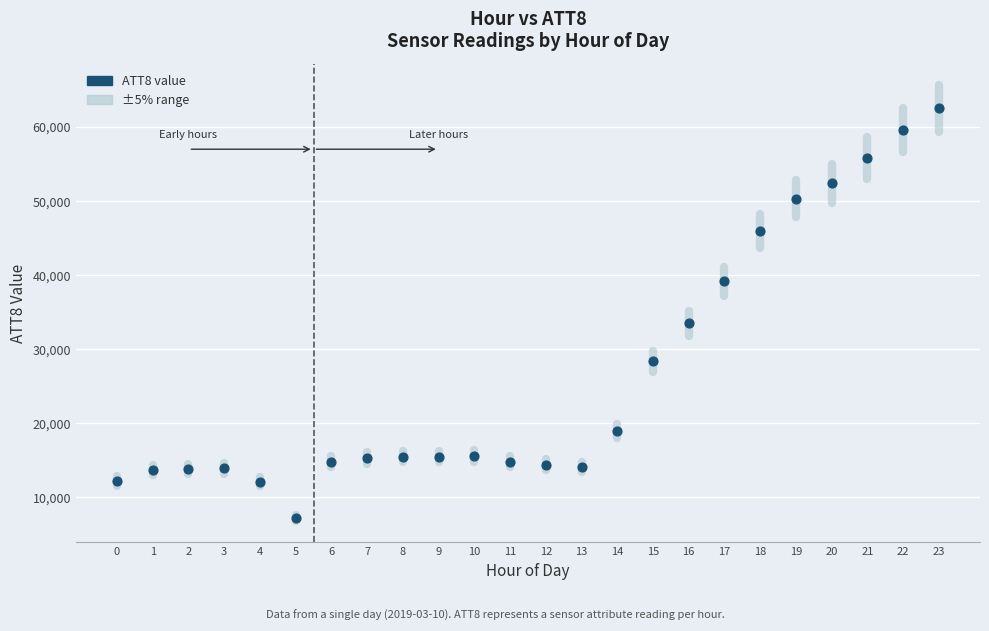

What Y value in the scatter plot is closest to 34850?

33500